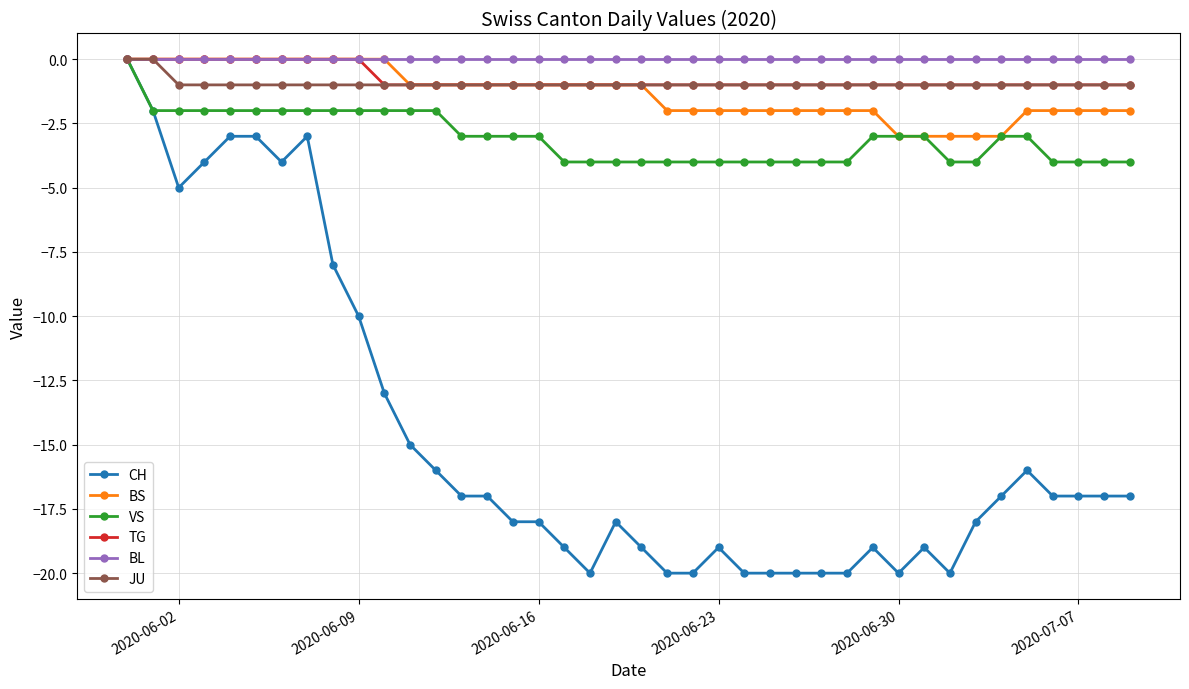

How many lines are shown in the chart?

6